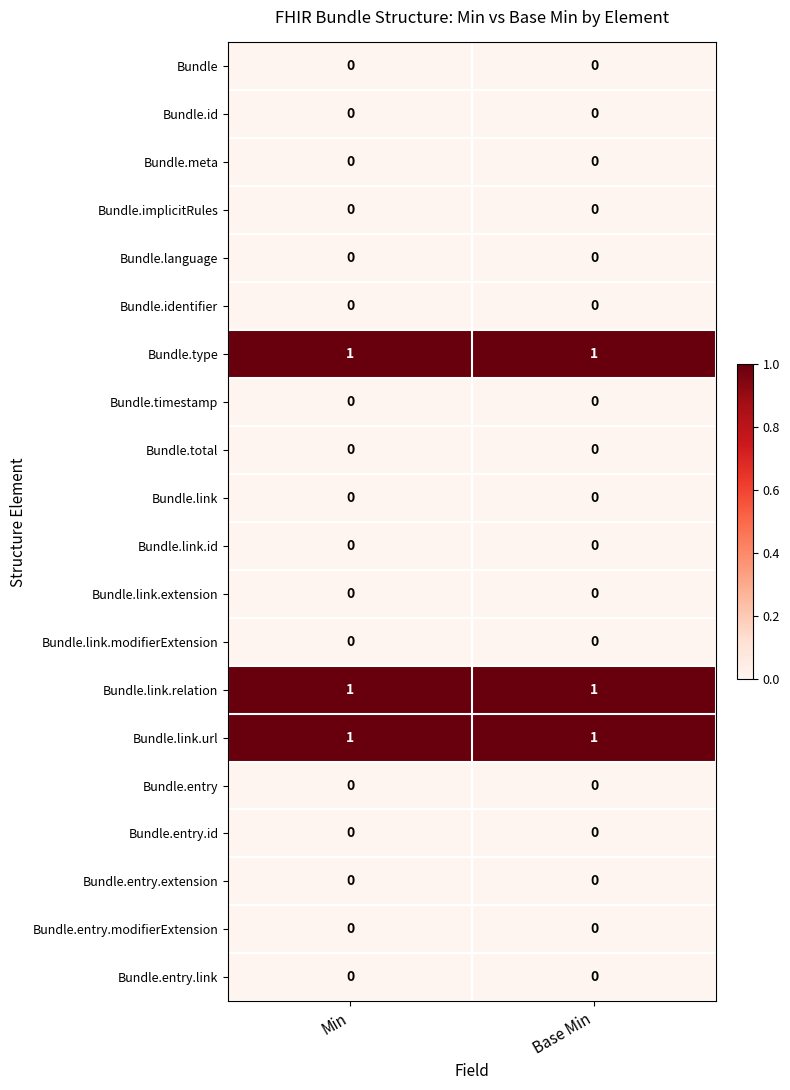

The value of Bundle.type at Min is 1. True or false?

True